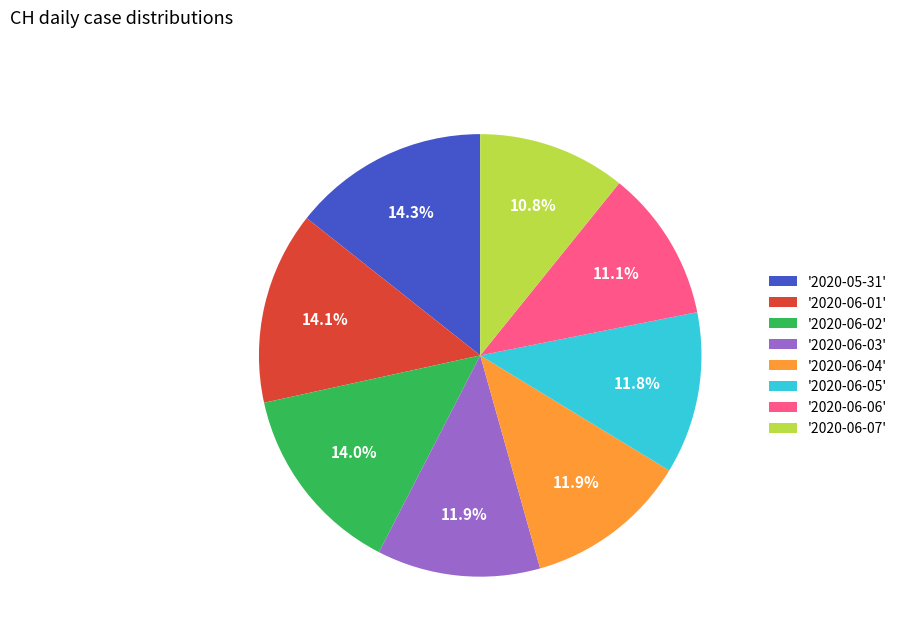

Approximately how many times larger is the value at '2020-06-03' compared to '2020-06-06'?

1.1